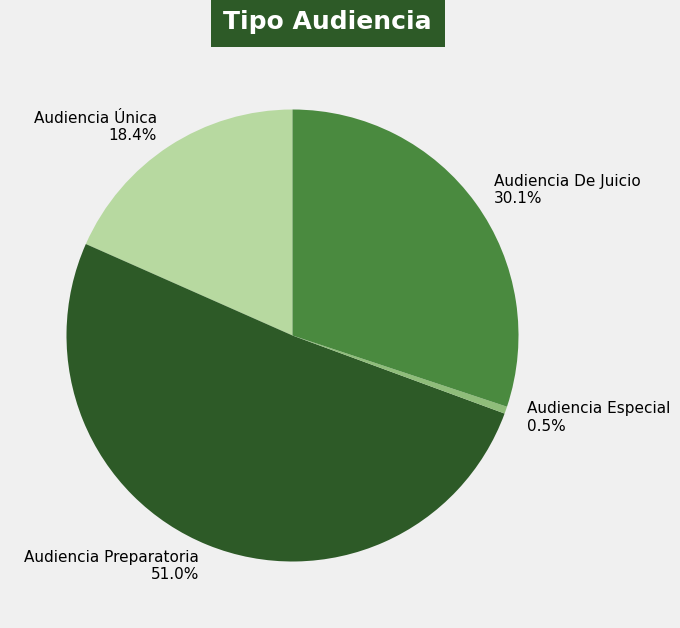

Which has a higher value, Audiencia Preparatoria or Audiencia Única?

Audiencia Preparatoria